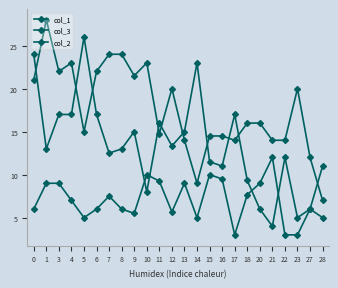

Count the number of categories in the chart.

24